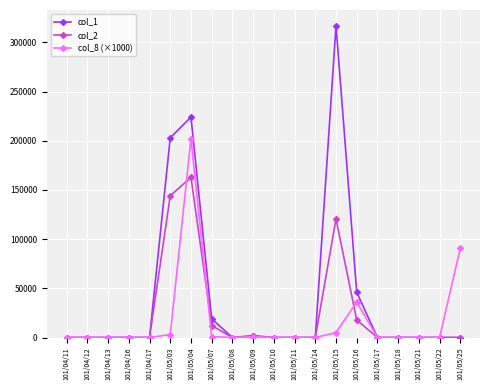

True or false: col_1 has a value of 349547 at 101/05/04.

False